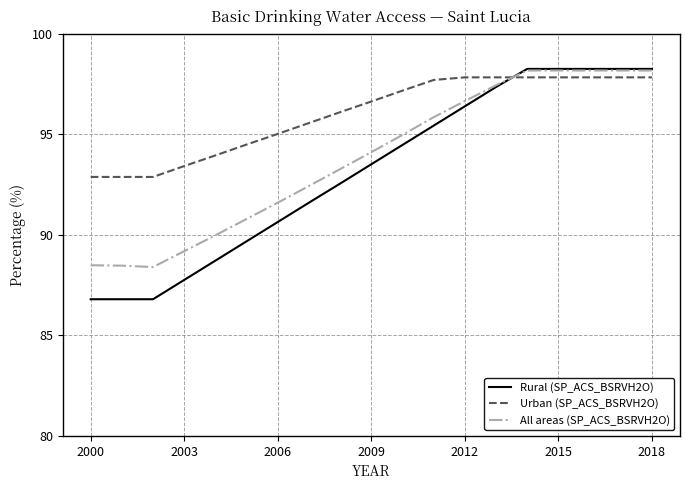

Which series has the largest total across all categories?

Urban (SP_ACS_BSRVH2O)